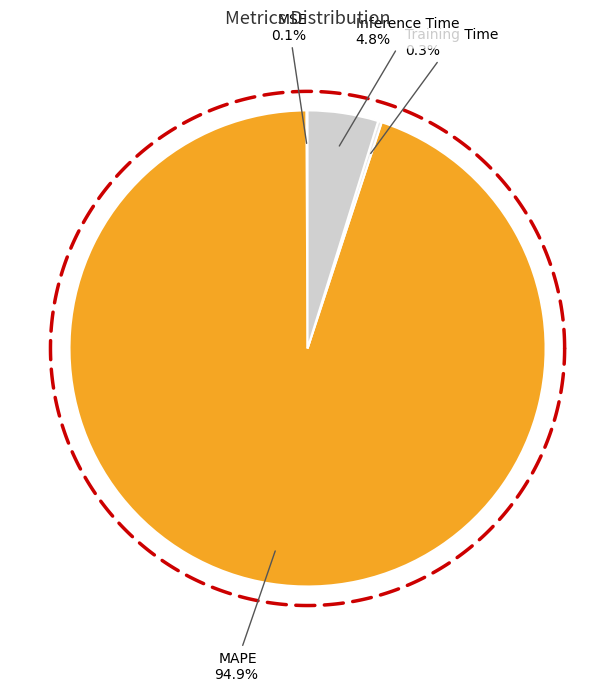

Is it true that MAPE is 99% of the pie?

False